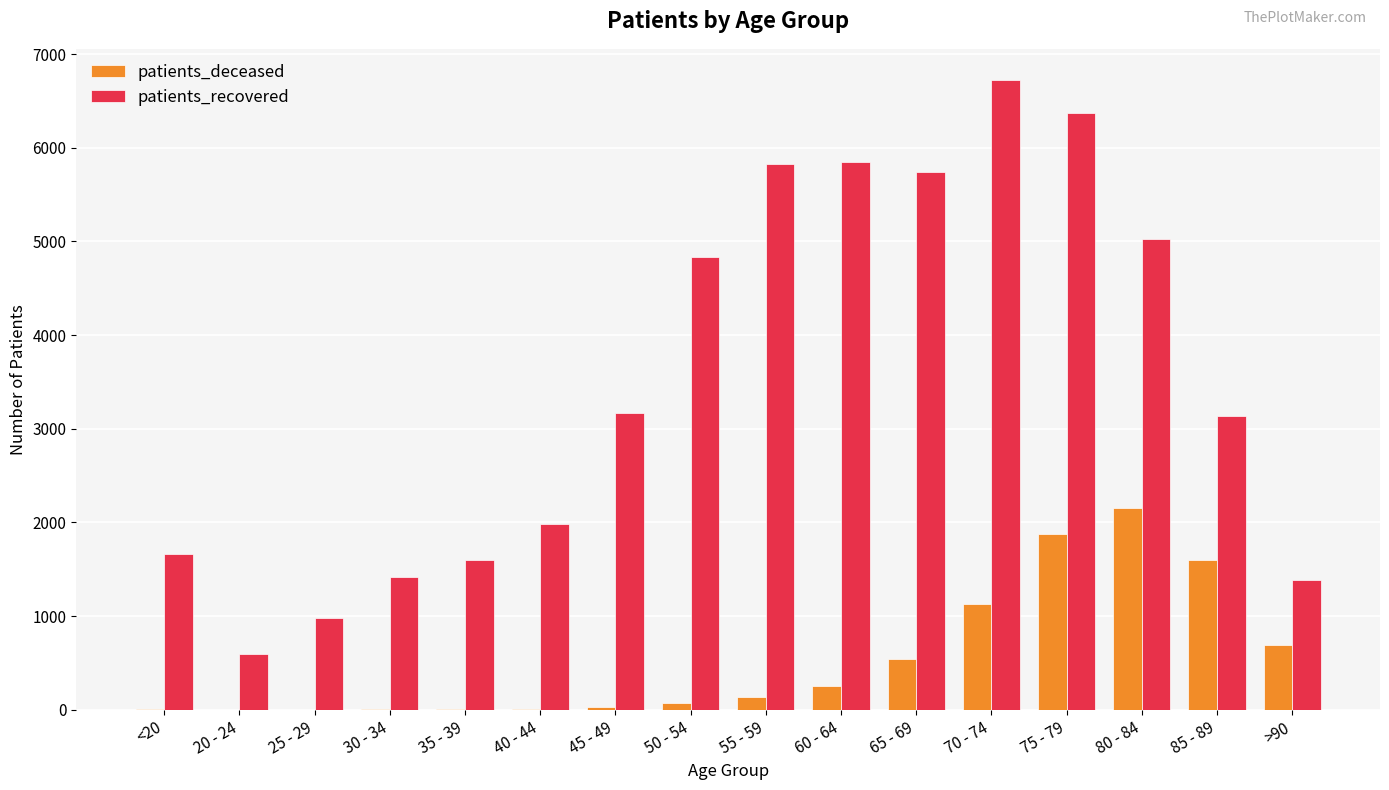

What is the difference between the patients_recovered values at 60 - 64 and 35 - 39?

4254